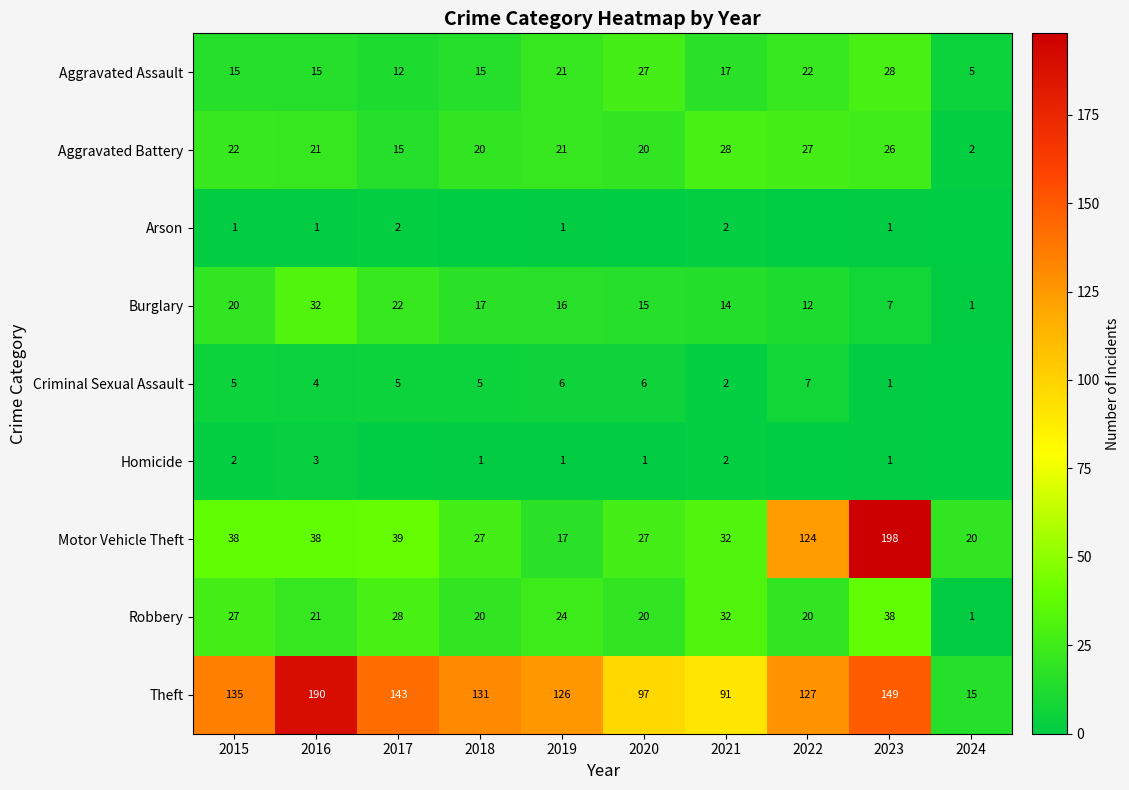

True or false: Aggravated Battery has a value of 20 at 2018.

True